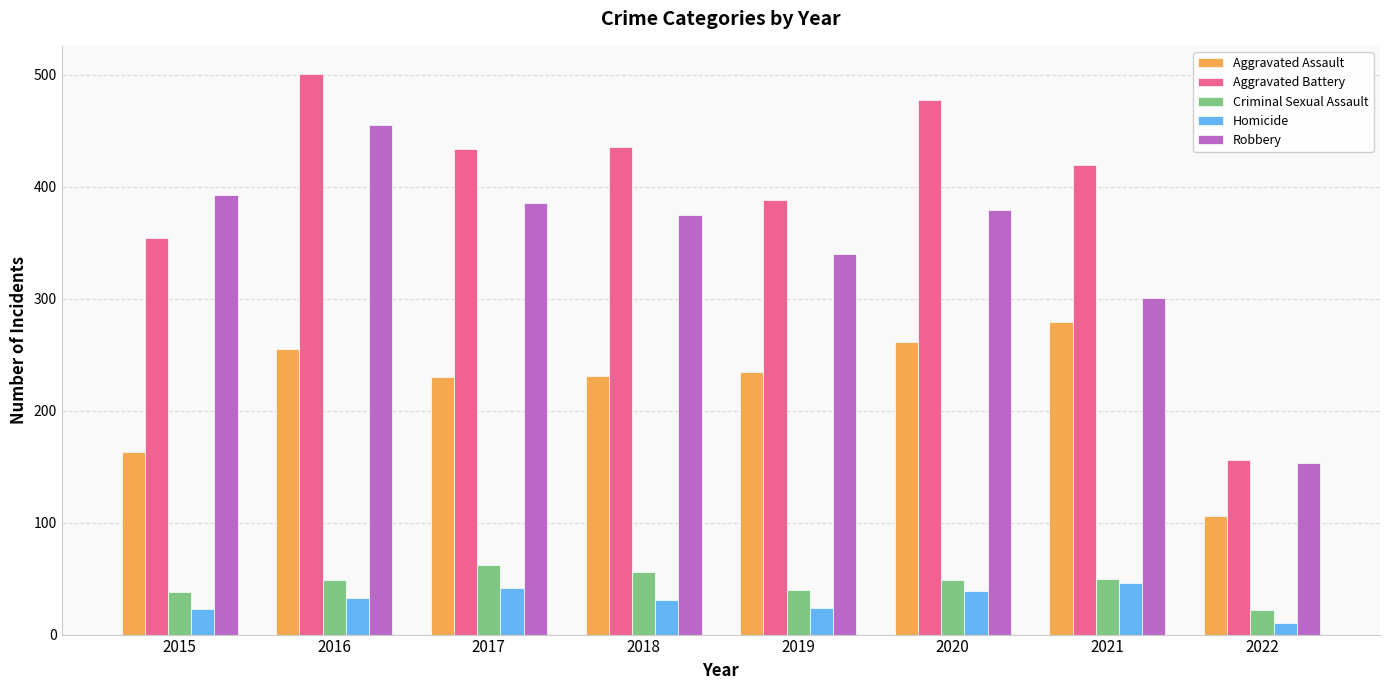

What is the lowest value of the Homicide series?

10